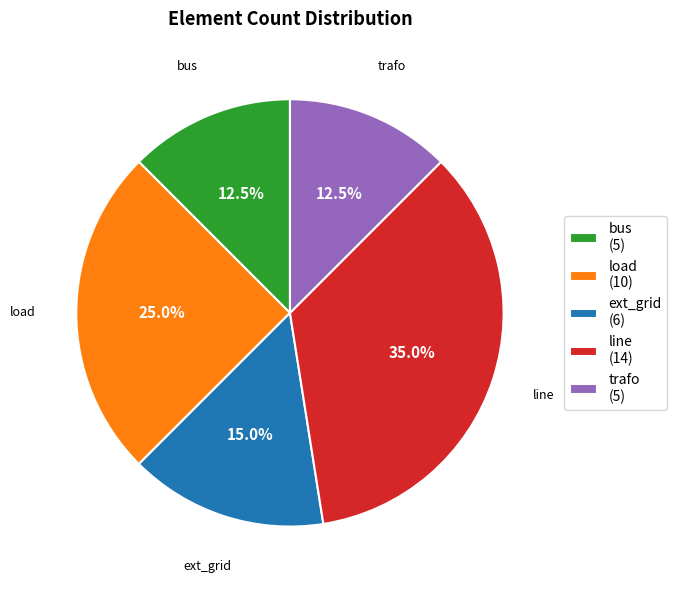

Which has a higher value, load or bus?

load